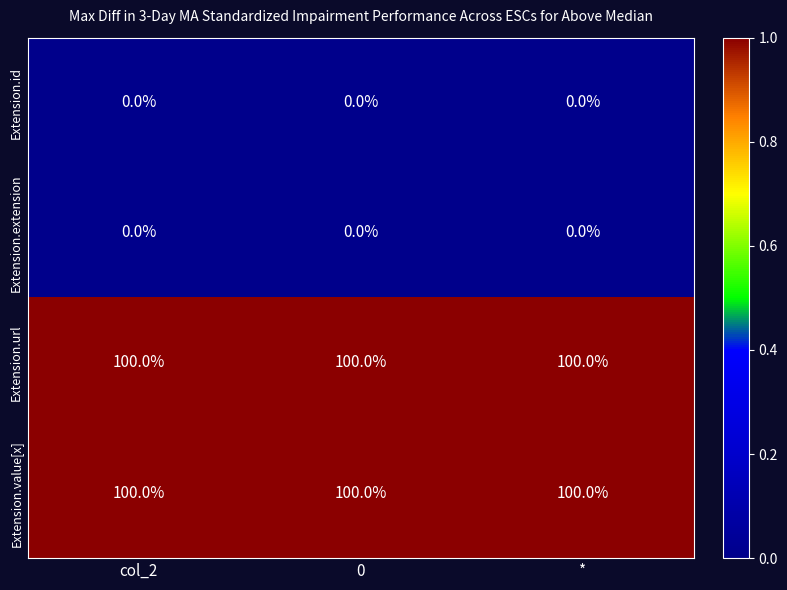

What is the spread (max minus min) of values at 0?

100